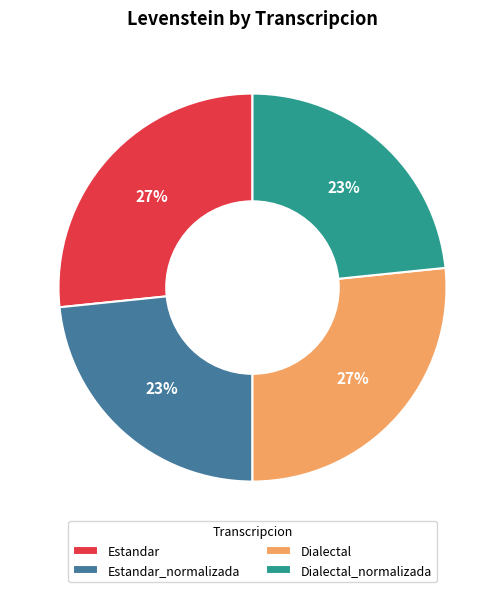

Which has a higher value, Dialectal_normalizada or Estandar?

Estandar